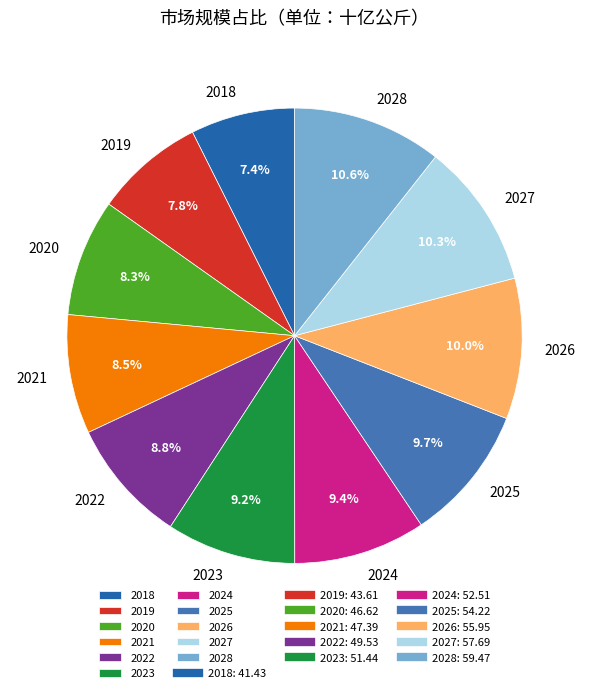

Does any single category account for the majority?

No